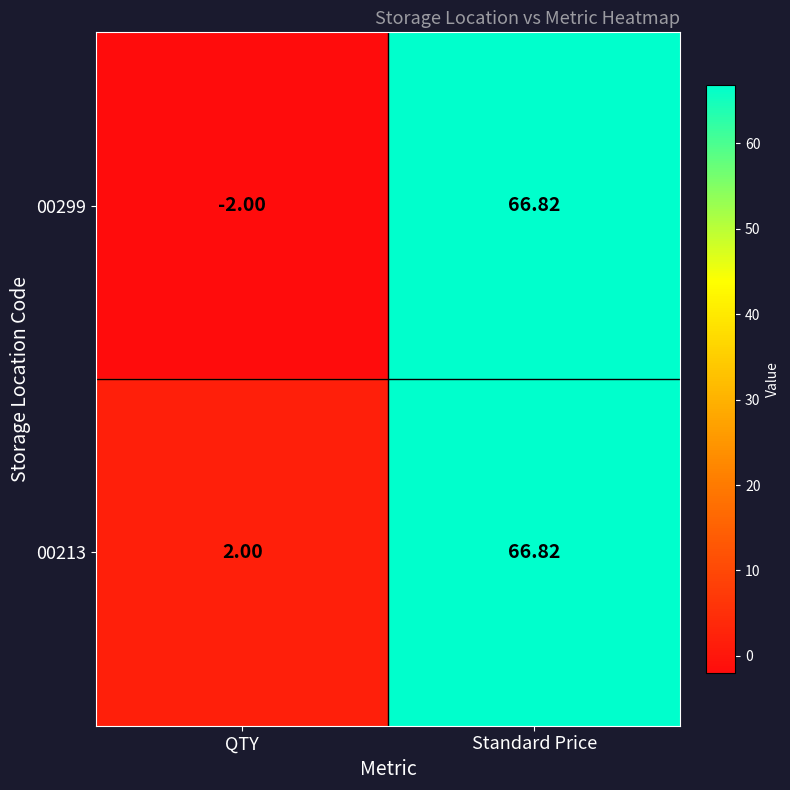

Which category has the lowest value in the 00213 series?

QTY